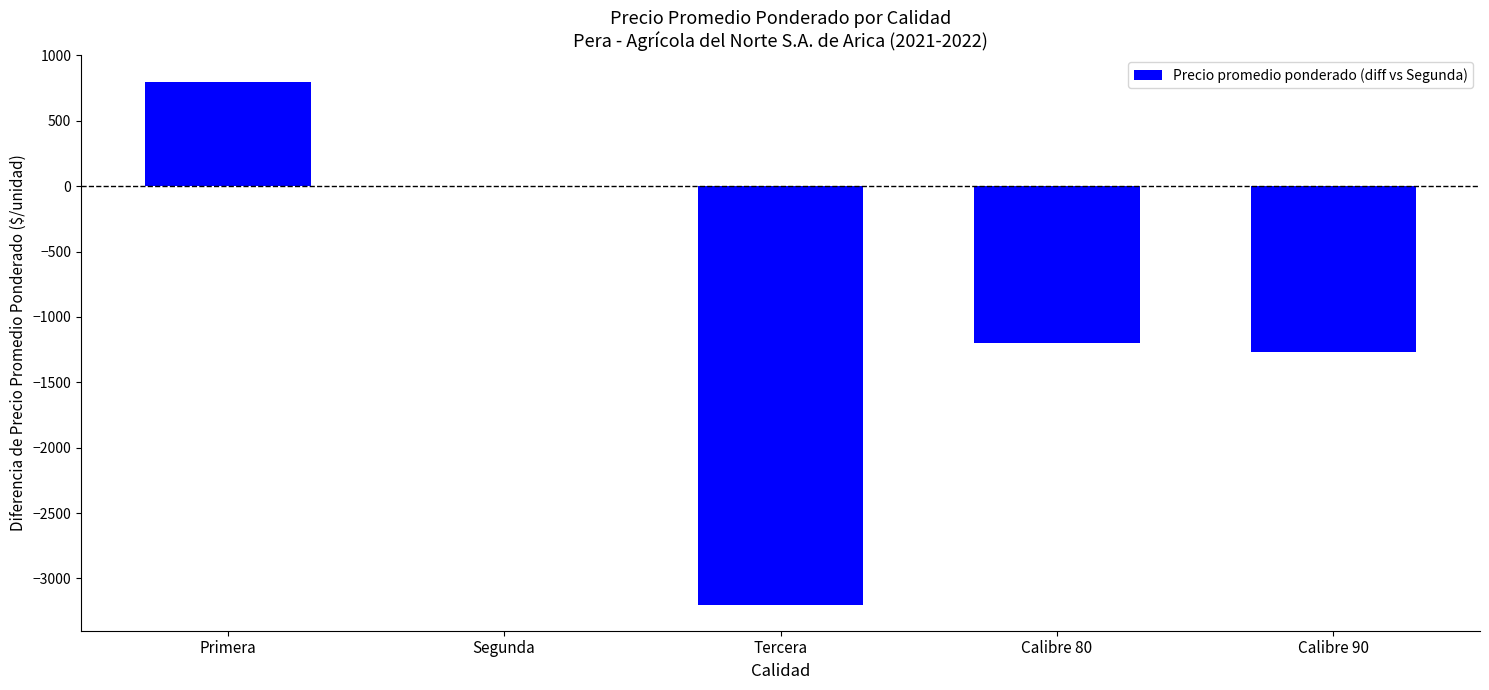

What is the maximum value shown in the chart?

800